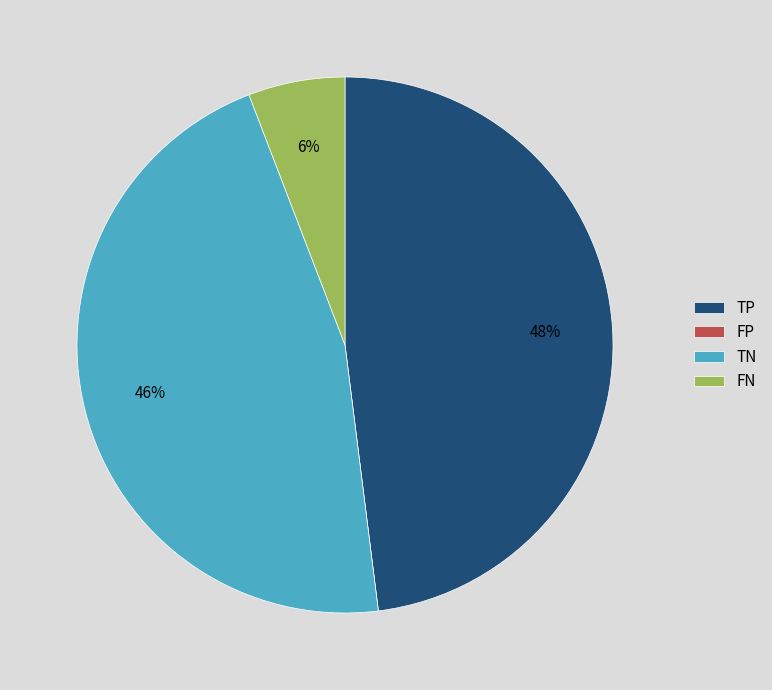

Do FN and TP together represent more than half of the pie?

Yes